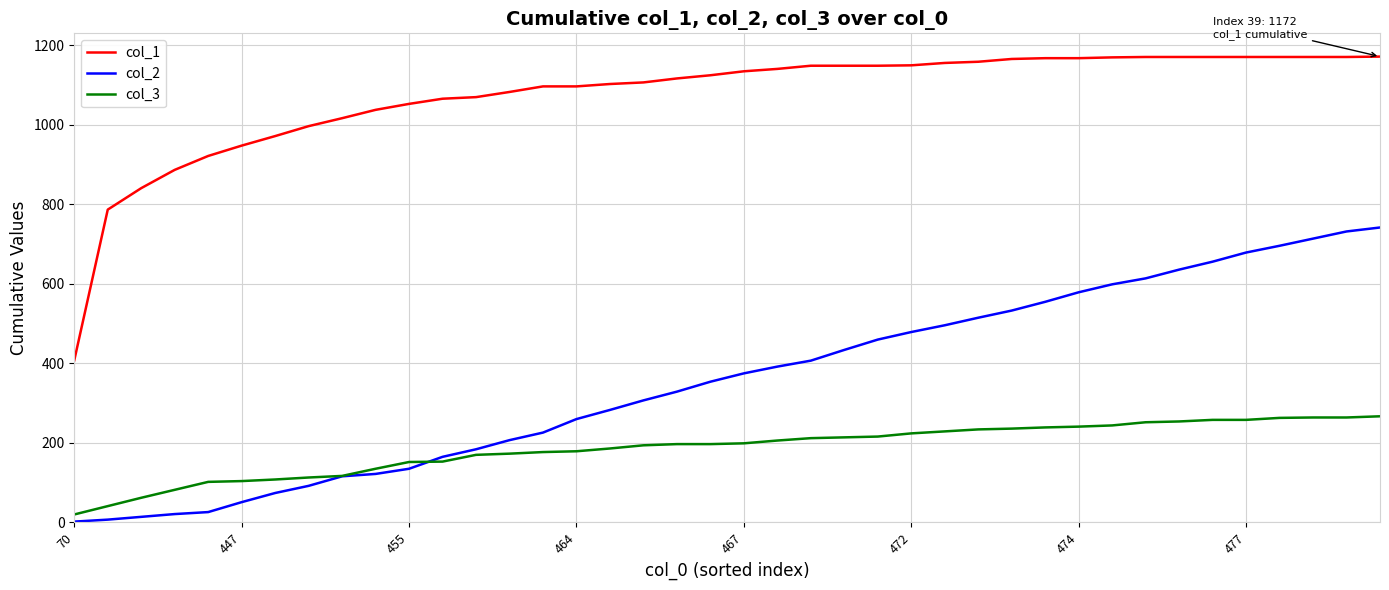

Count the number of categories in the chart.

40